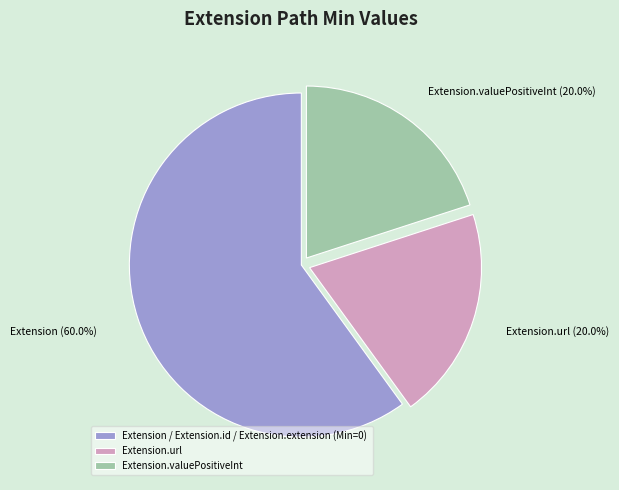

How many segments does this pie chart have?

3